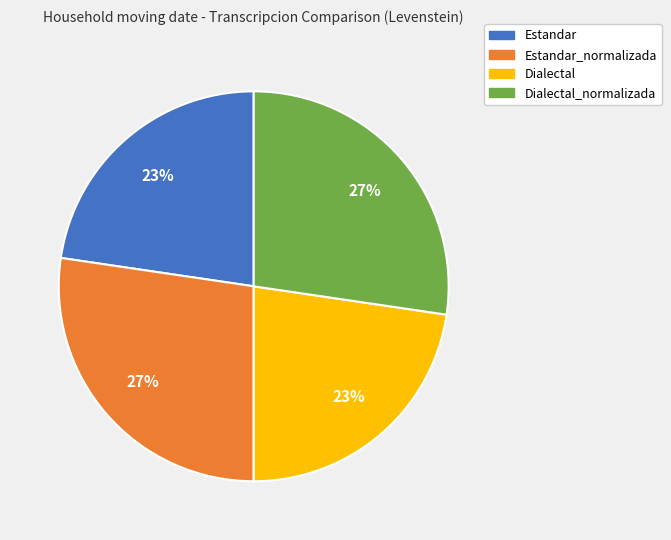

To the nearest percent, what is the combined percentage of Estandar_normalizada and Estandar?

50%